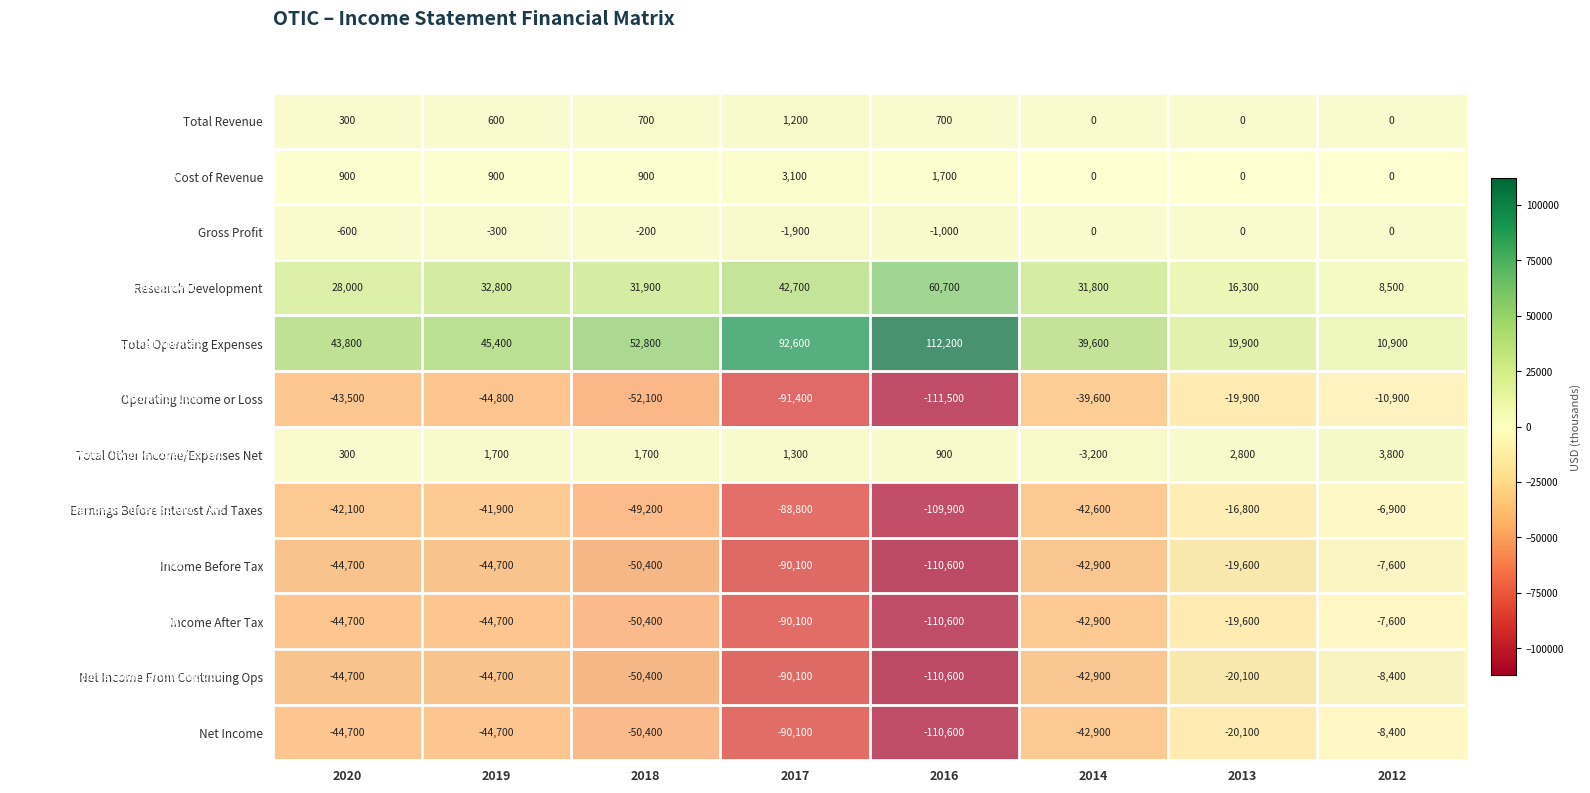

The value of Total Operating Expenses at 2019 is 45400. True or false?

True